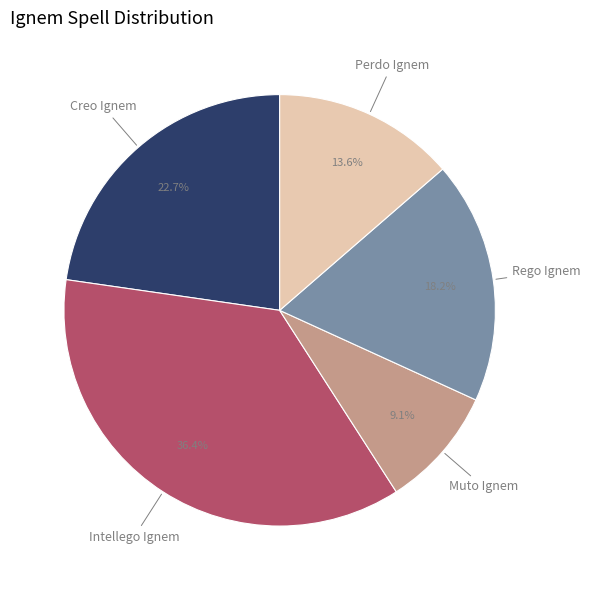

Which slice is the smallest?

Muto Ignem